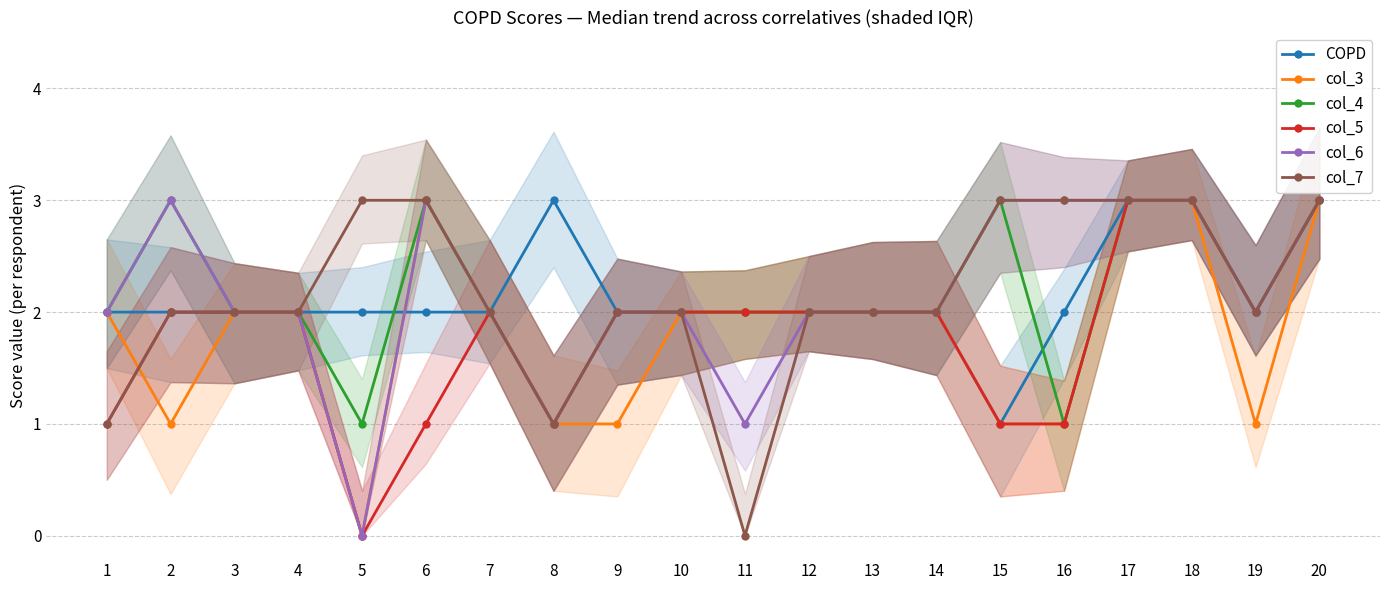

Where is the first local minimum for COPD?

15